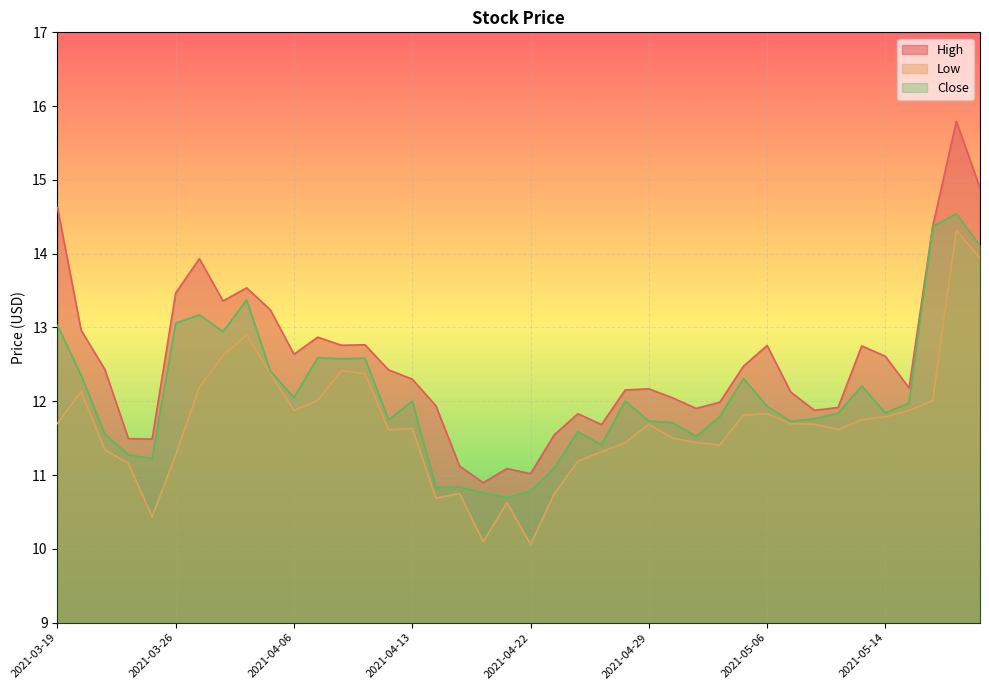

True or false: Close has more than 1 interior local peaks.

True